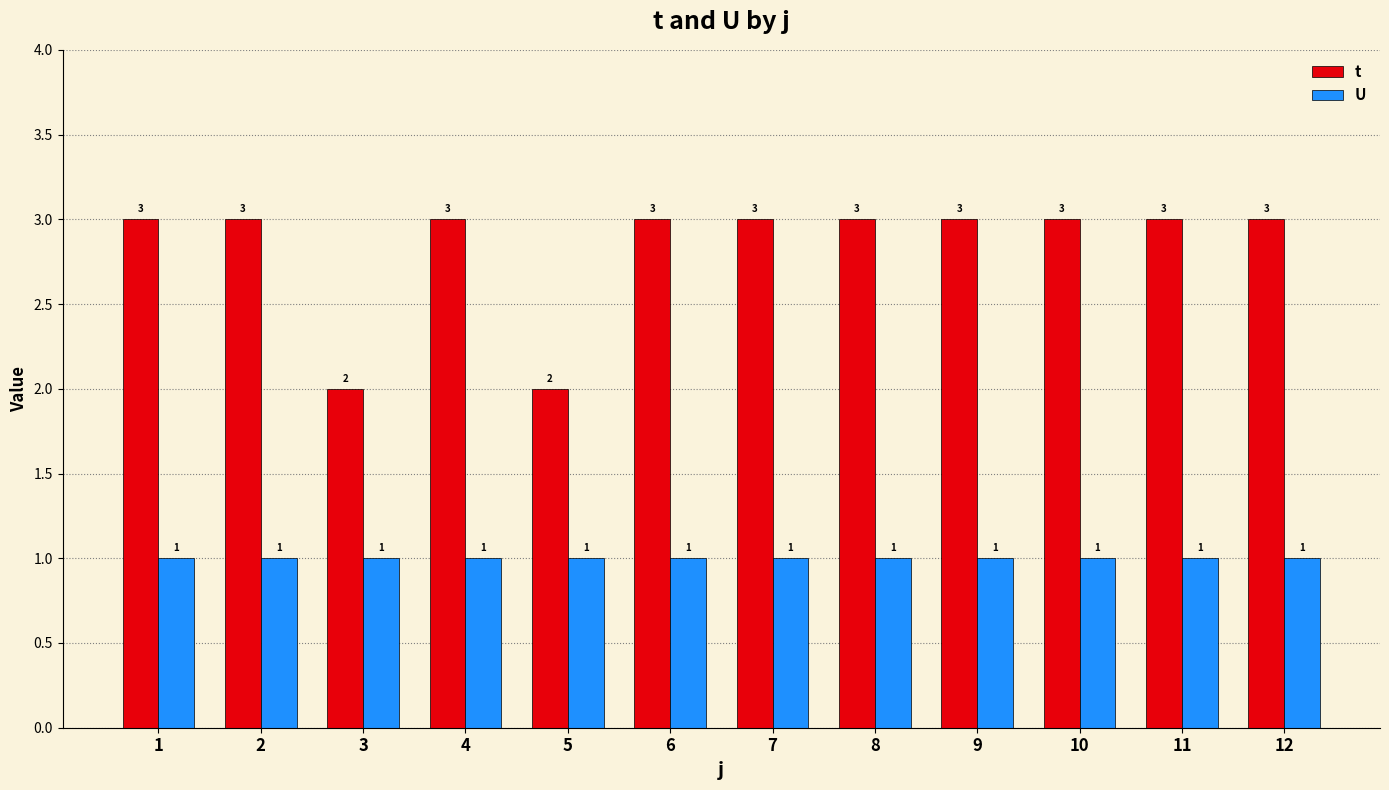

Which series has the largest total across all categories?

t